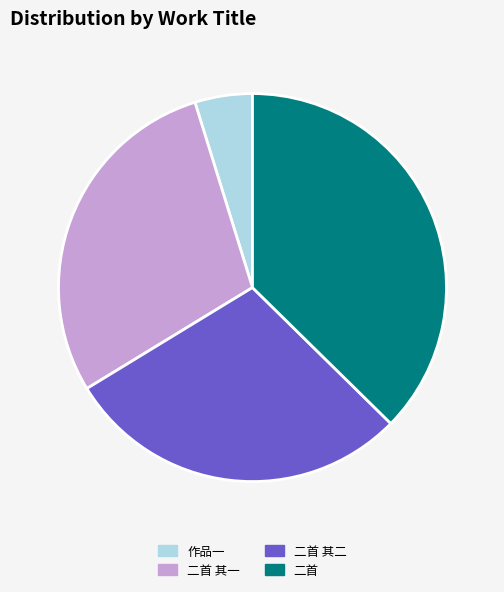

Does any single category account for the majority?

No